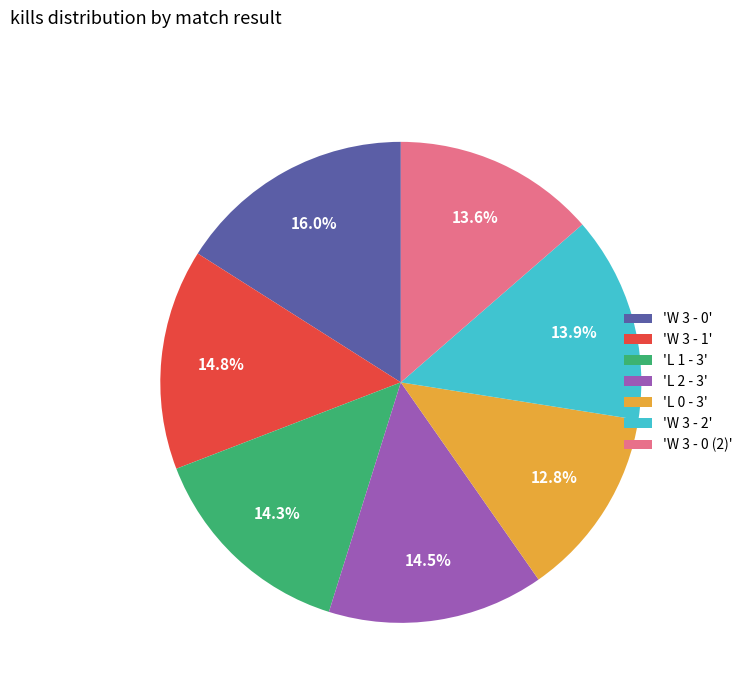

Do 'W 3 - 2' and 'L 1 - 3' together represent more than half of the pie?

No